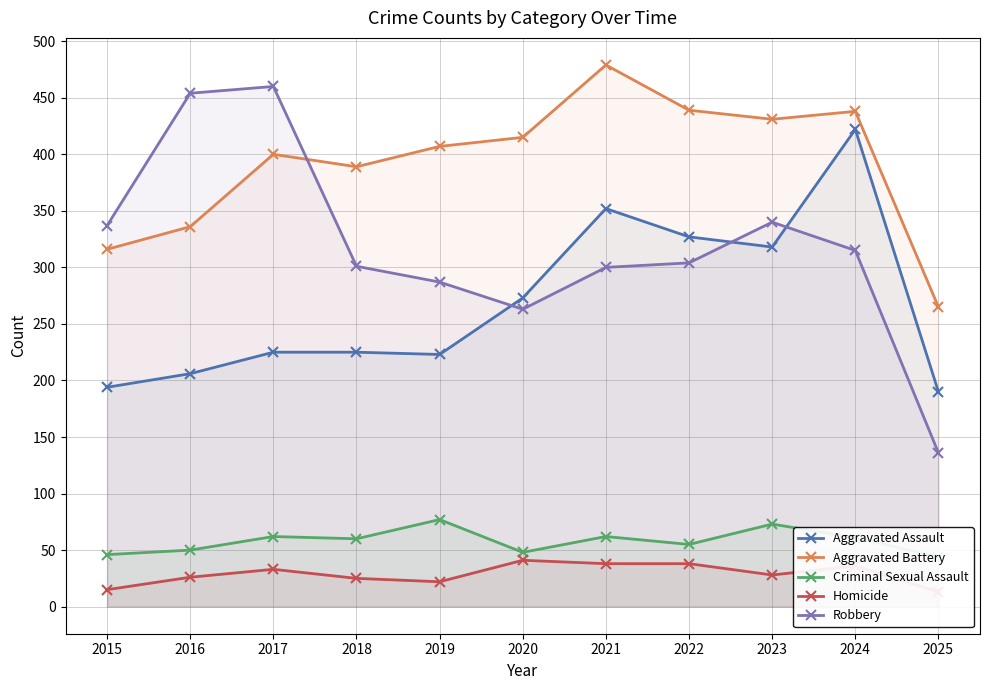

How many data points in Robbery are above 304?

5